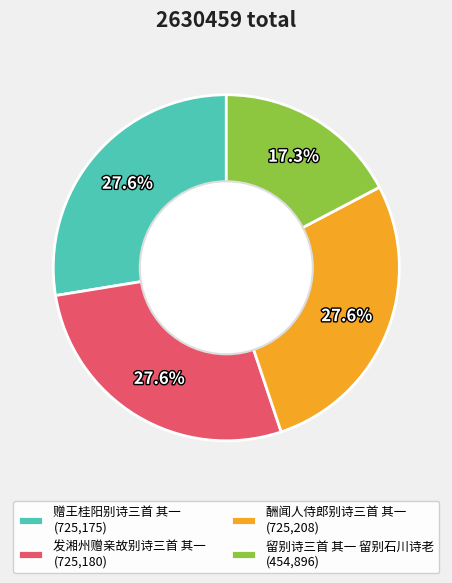

To the nearest percent, what is the difference between the 留别诗三首 其一 留别石川诗老 and 赠王桂阳别诗三首 其一 slice percentages?

10%